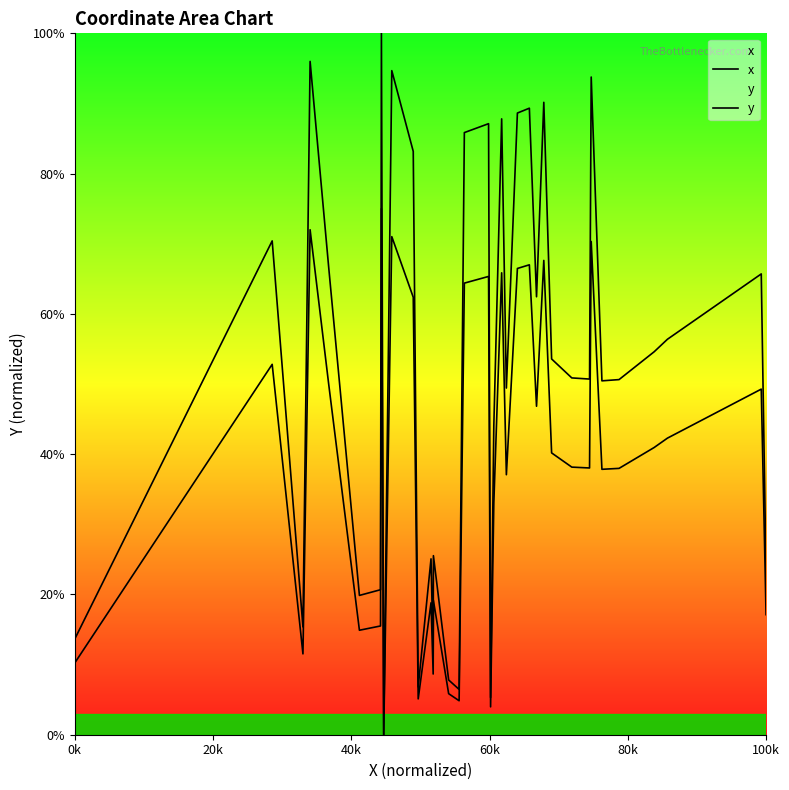

True or false: x and y cross at least once.

False